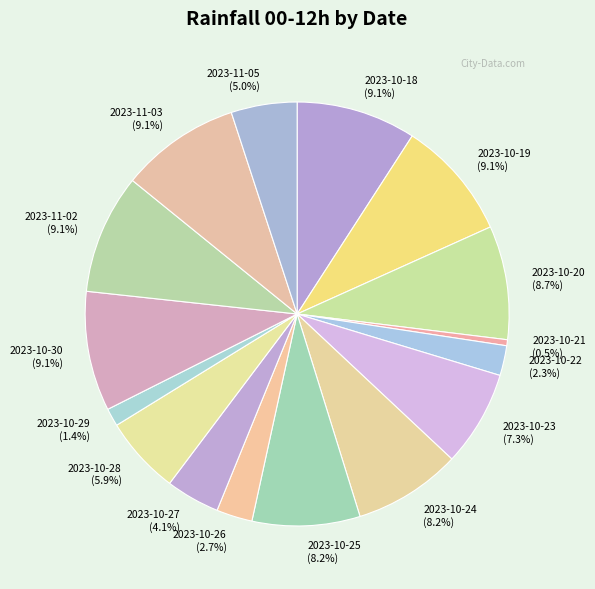

To the nearest percent, what is the difference between the 2023-10-30 and 2023-10-24 slice percentages?

1%